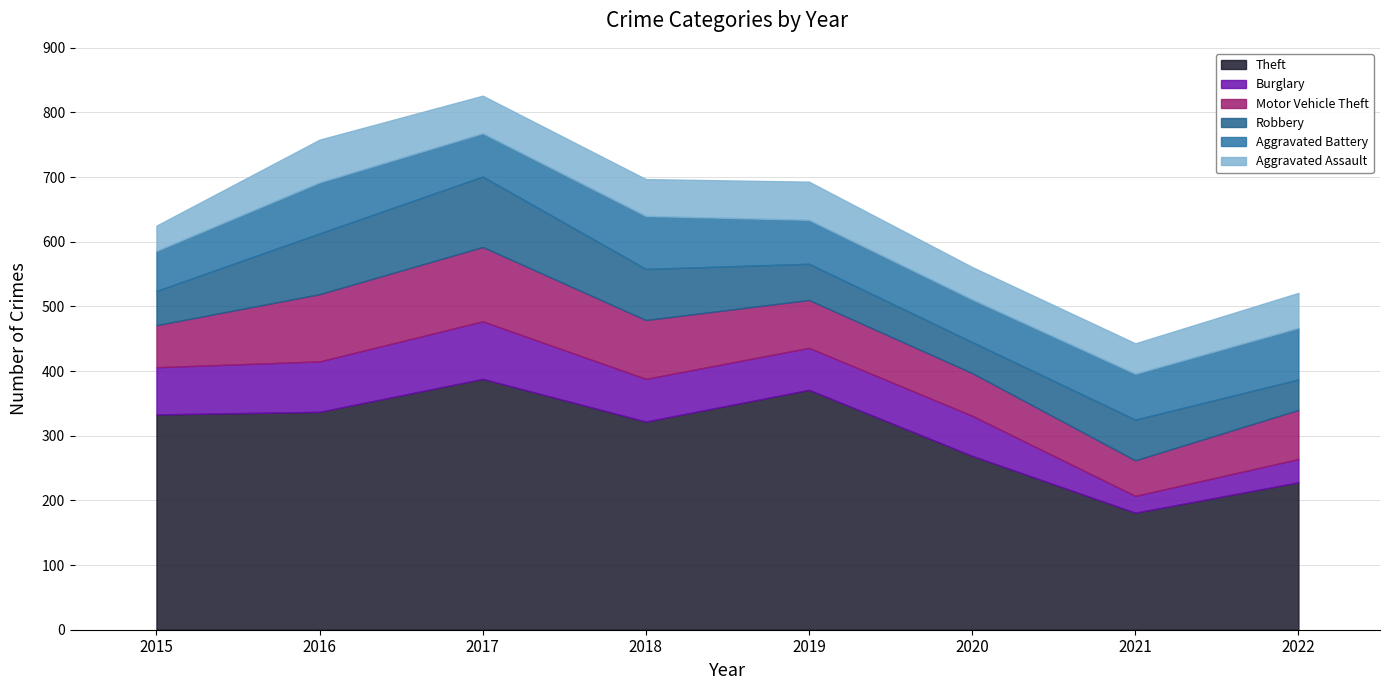

How many categories are shown in the chart?

8